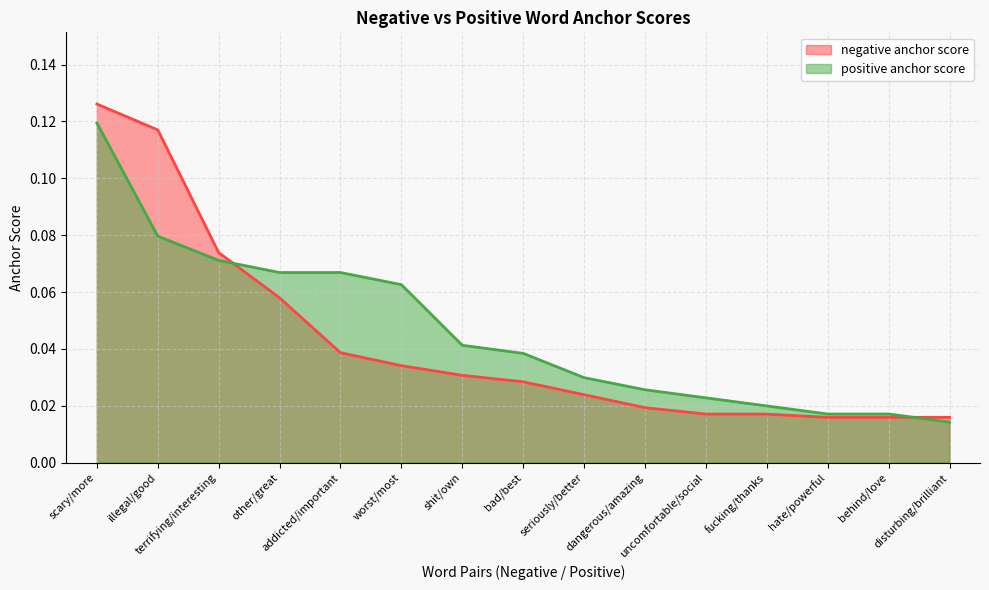

Between shit/own and uncomfortable/social, which is larger?

shit/own